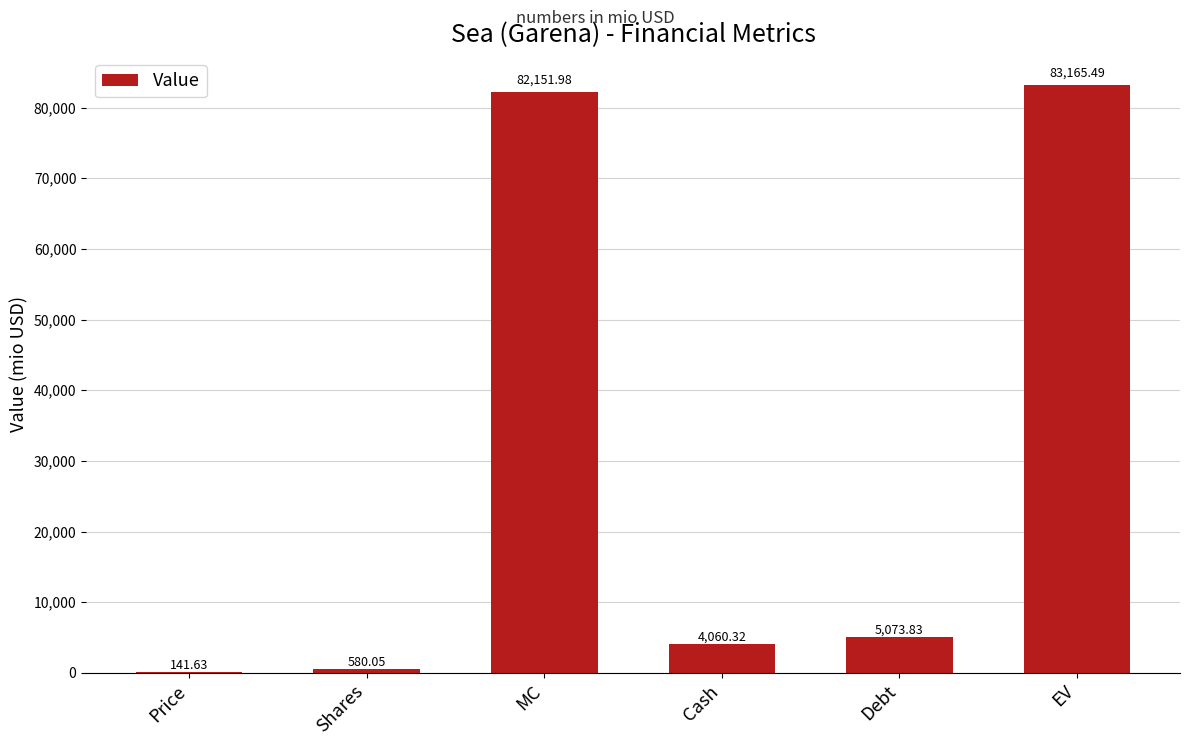

At which label is the value closest to 41653?

Debt